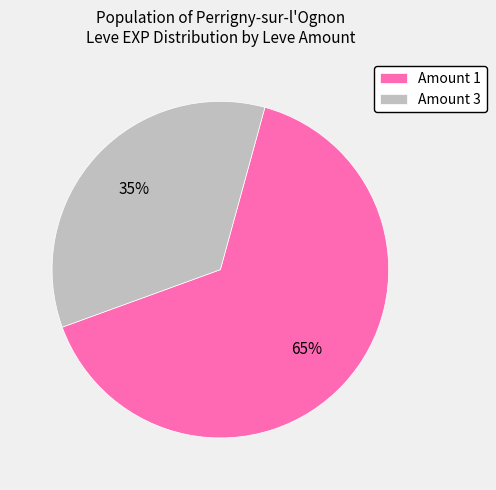

Is Amount 3 the majority of the pie?

No